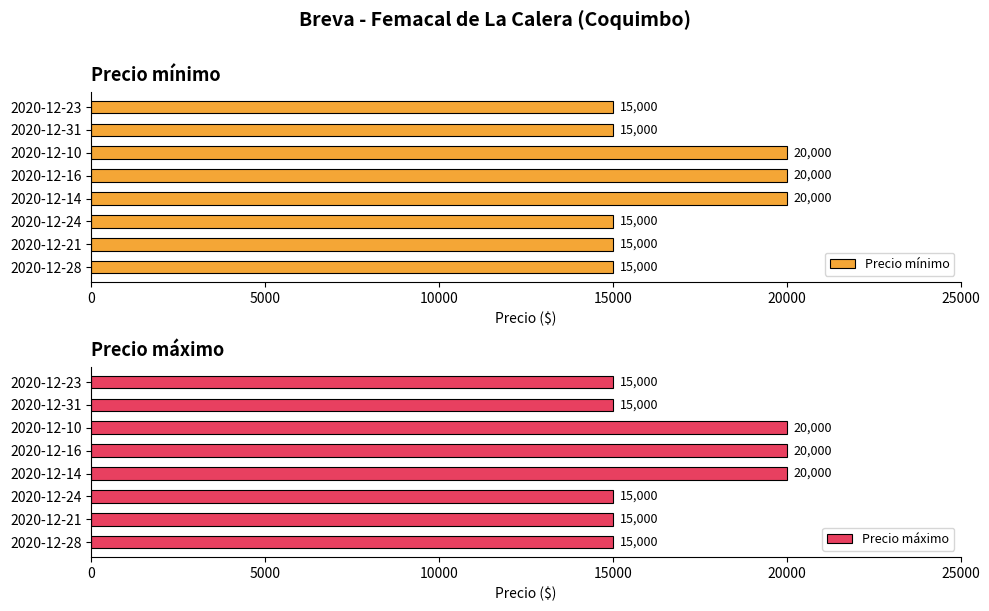

Reading left to right, extract all data points from this chart.

Precio mínimo: 15000	15000	15000	20000	20000	20000	15000	15000
Precio máximo: 15000	15000	15000	20000	20000	20000	15000	15000